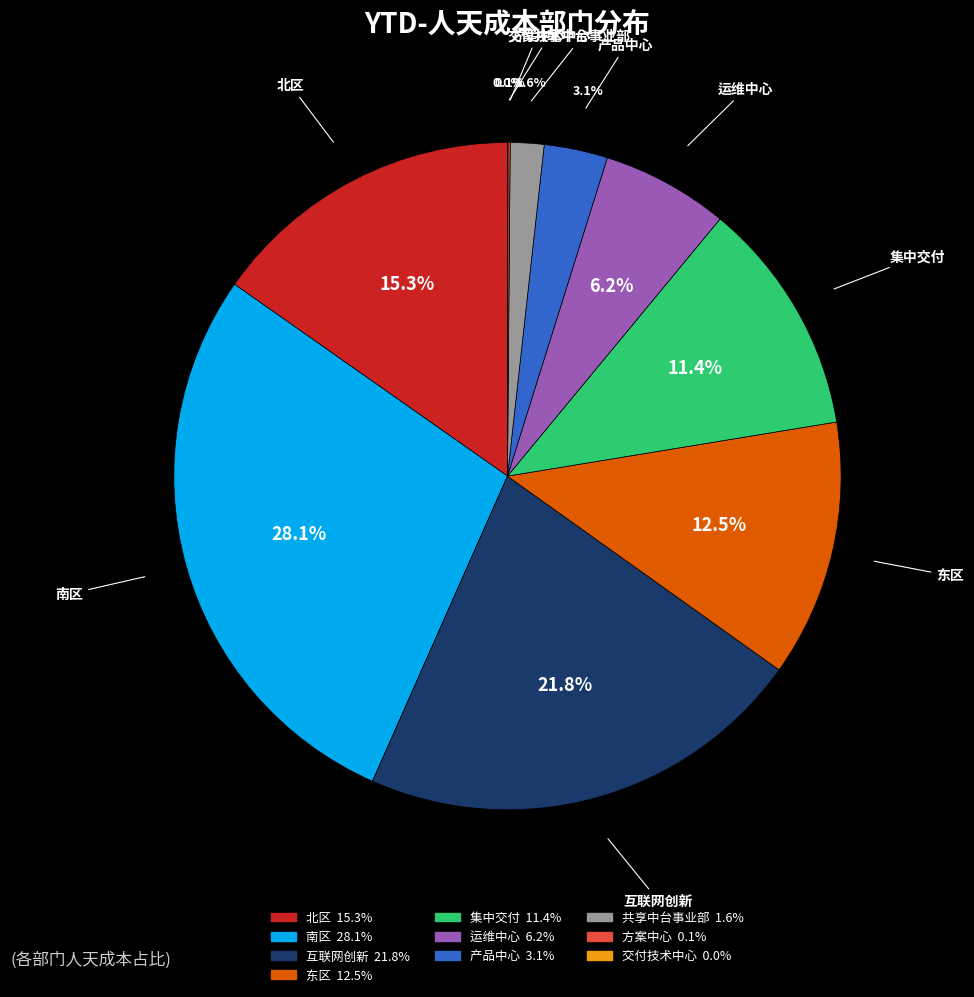

Which has a higher value, 南区 or 互联网创新?

南区